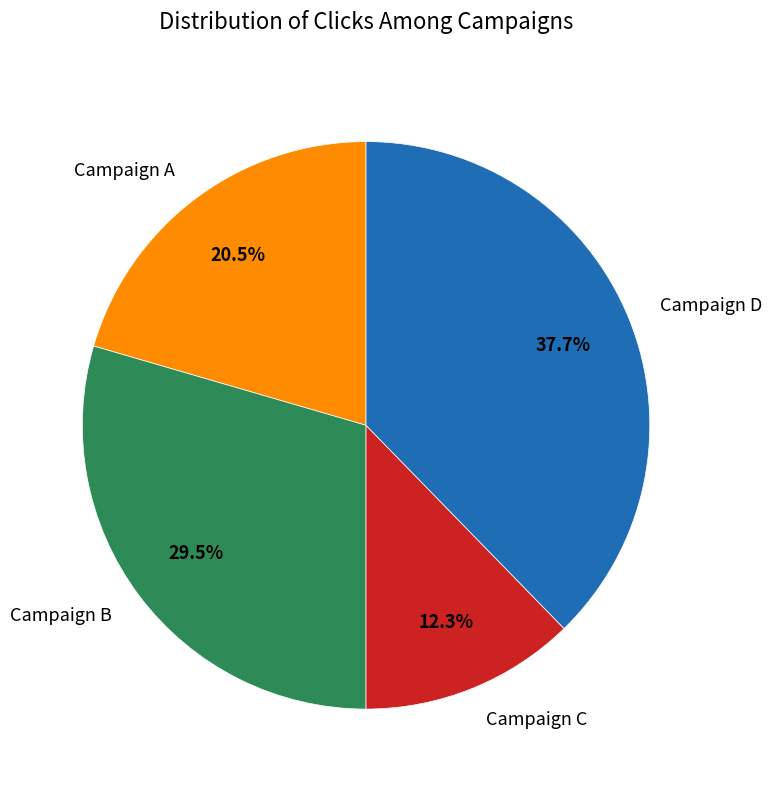

Approximately how many times larger is the value at Campaign C compared to Campaign D?

0.3